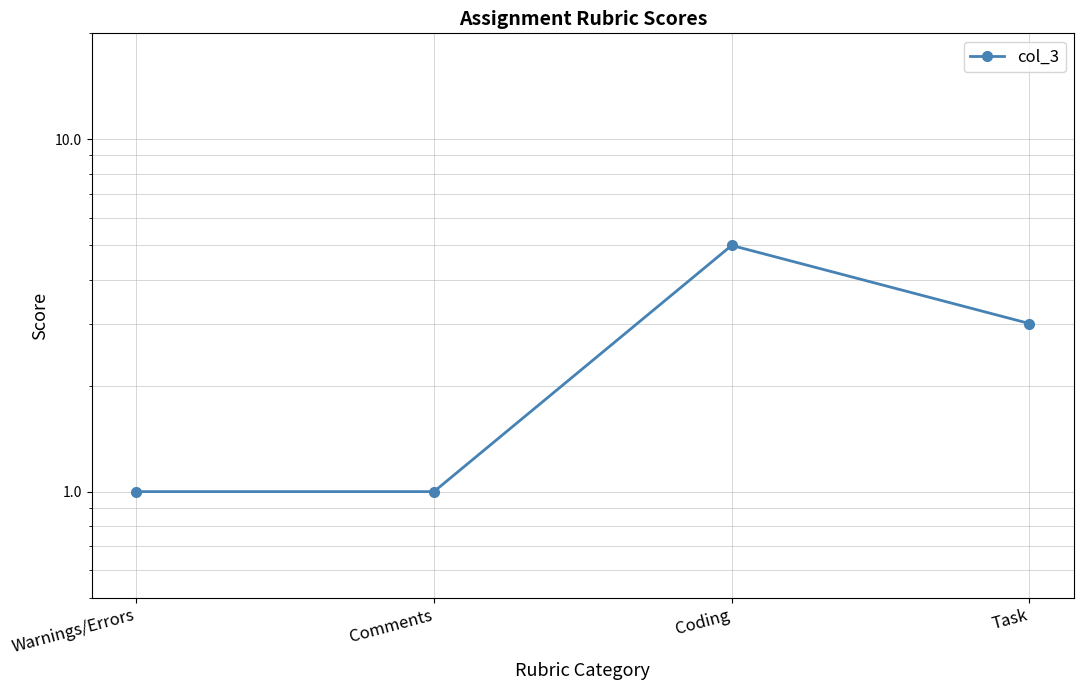

List the labels in order of value, largest first.

Coding, Task, Warnings/Errors, Comments